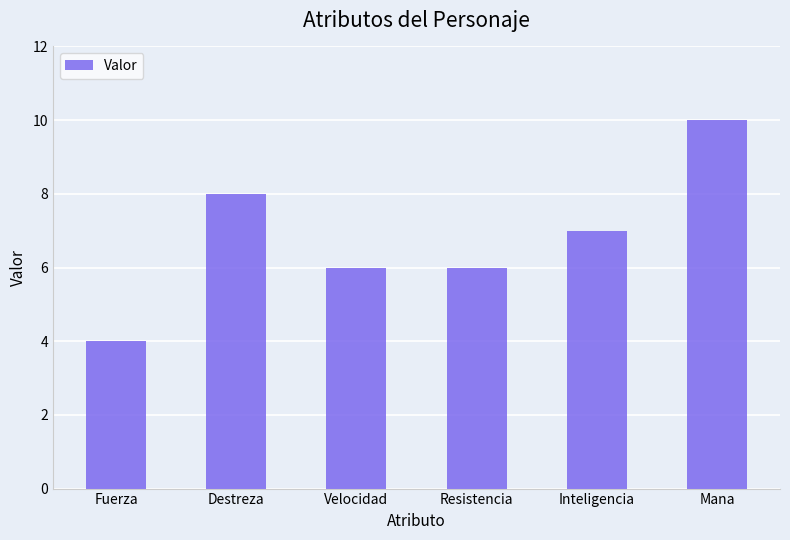

True or false: the data shows 13 at Mana.

False